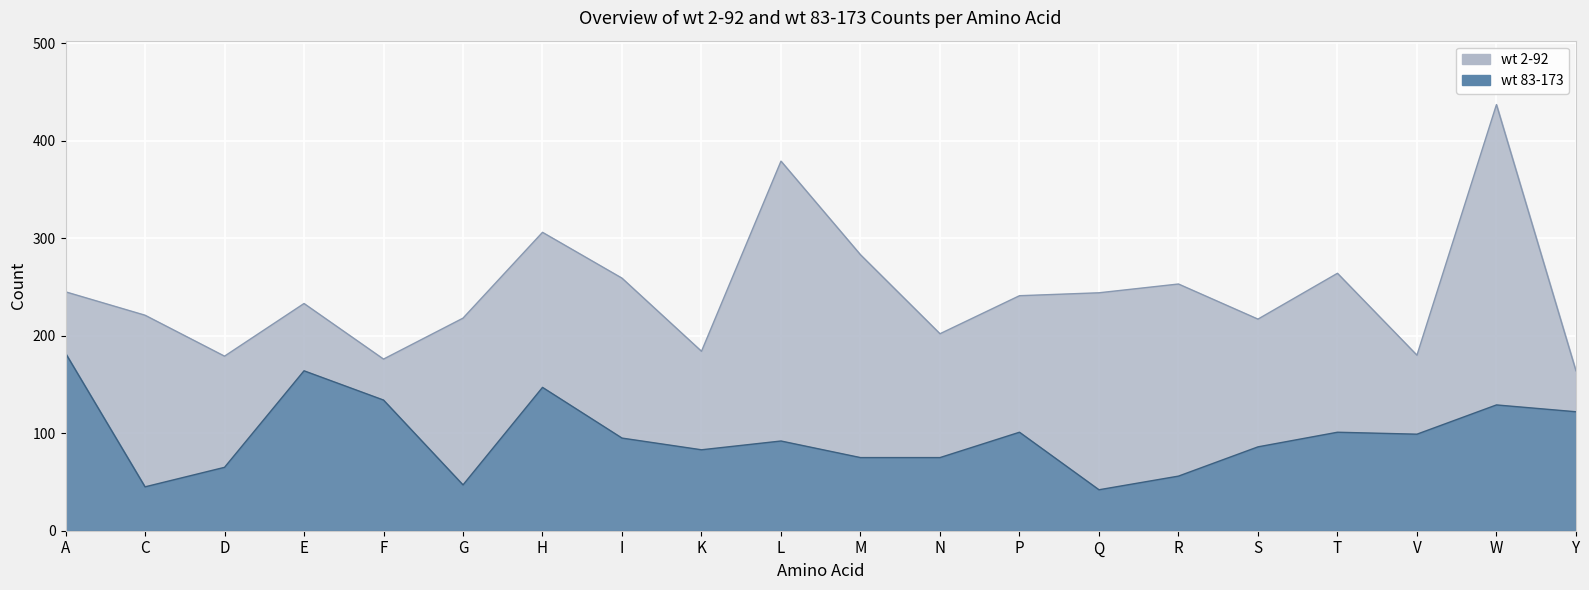

The value of wt 83-173 at Q is 42. True or false?

True